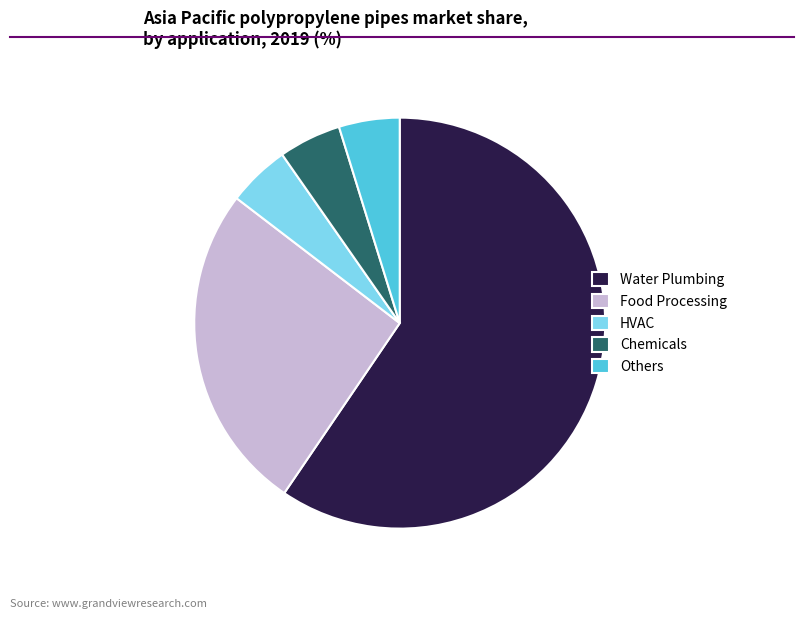

Is there a majority slice in this chart?

Yes